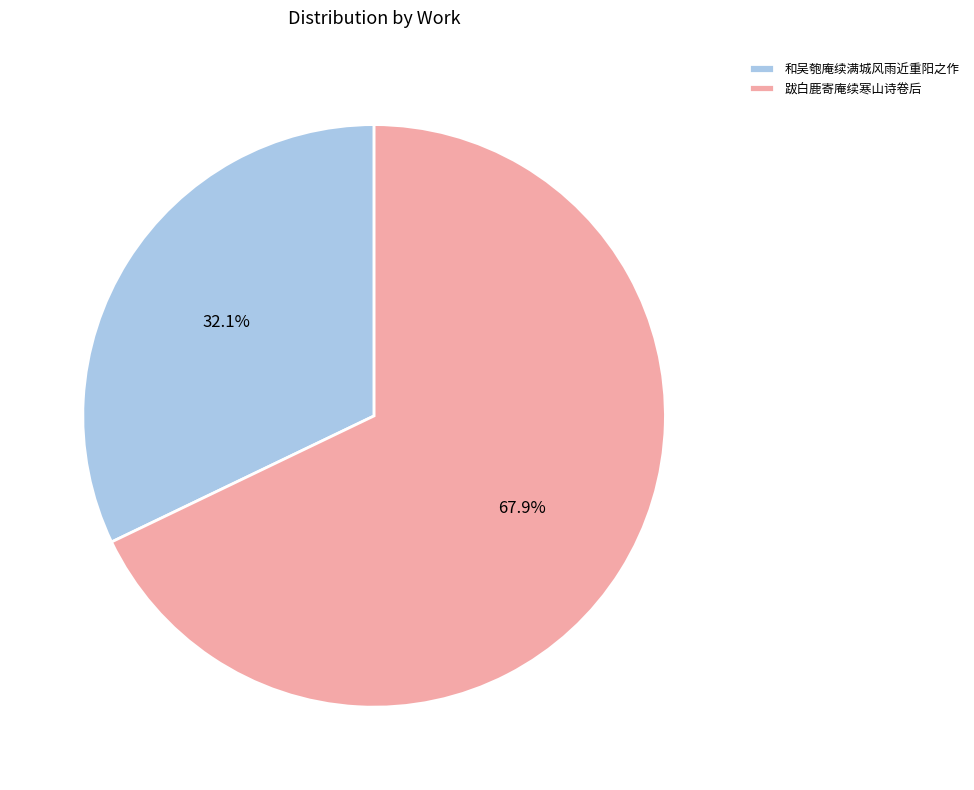

What is the ratio of the value at 和吴匏庵续满城风雨近重阳之作 to the value at 跋白鹿寄庵续寒山诗卷后?

0.5